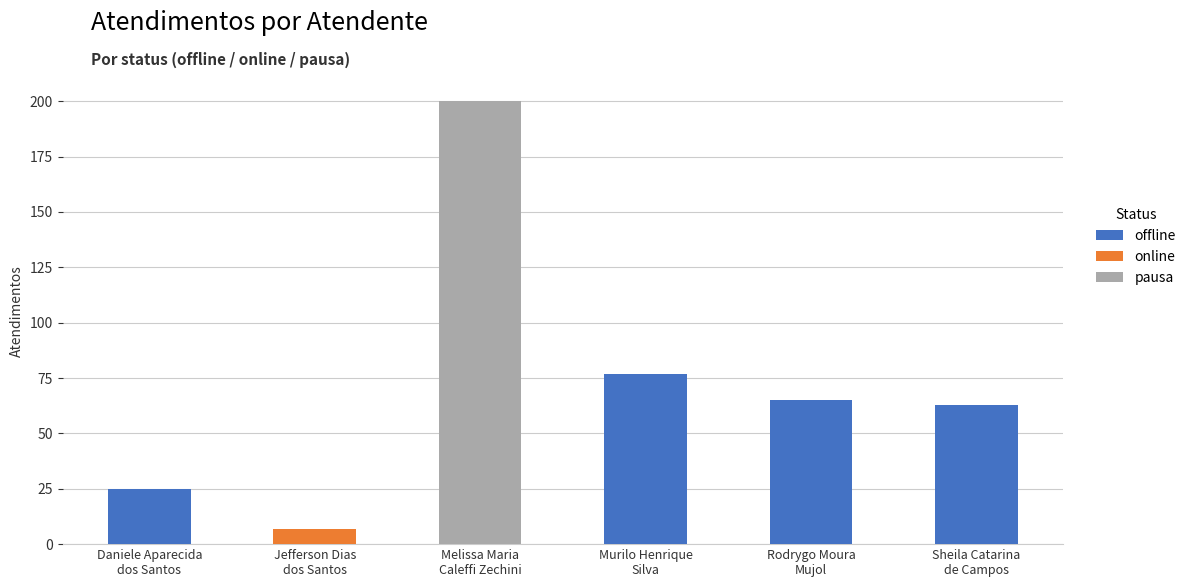

What position from the right is Rodrygo Moura
Mujol?

2